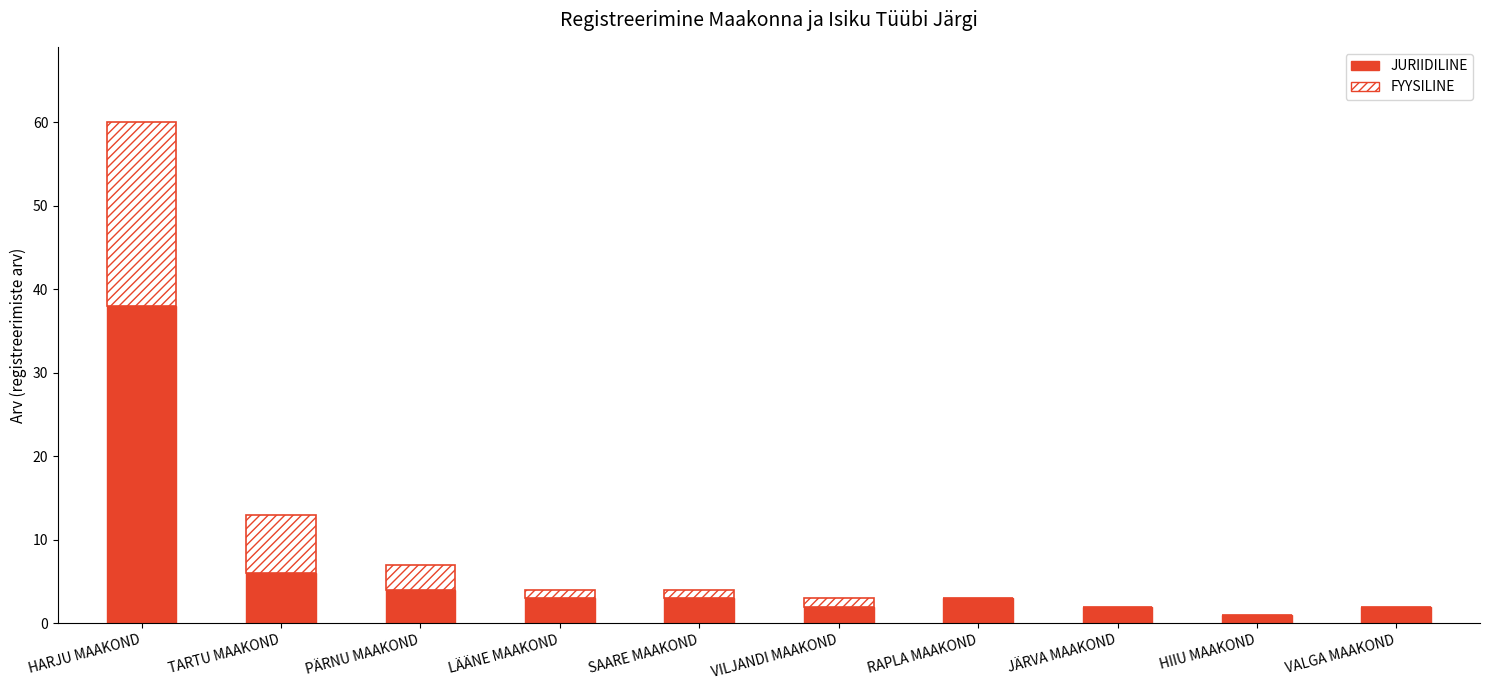

How many data points does each series have?

10